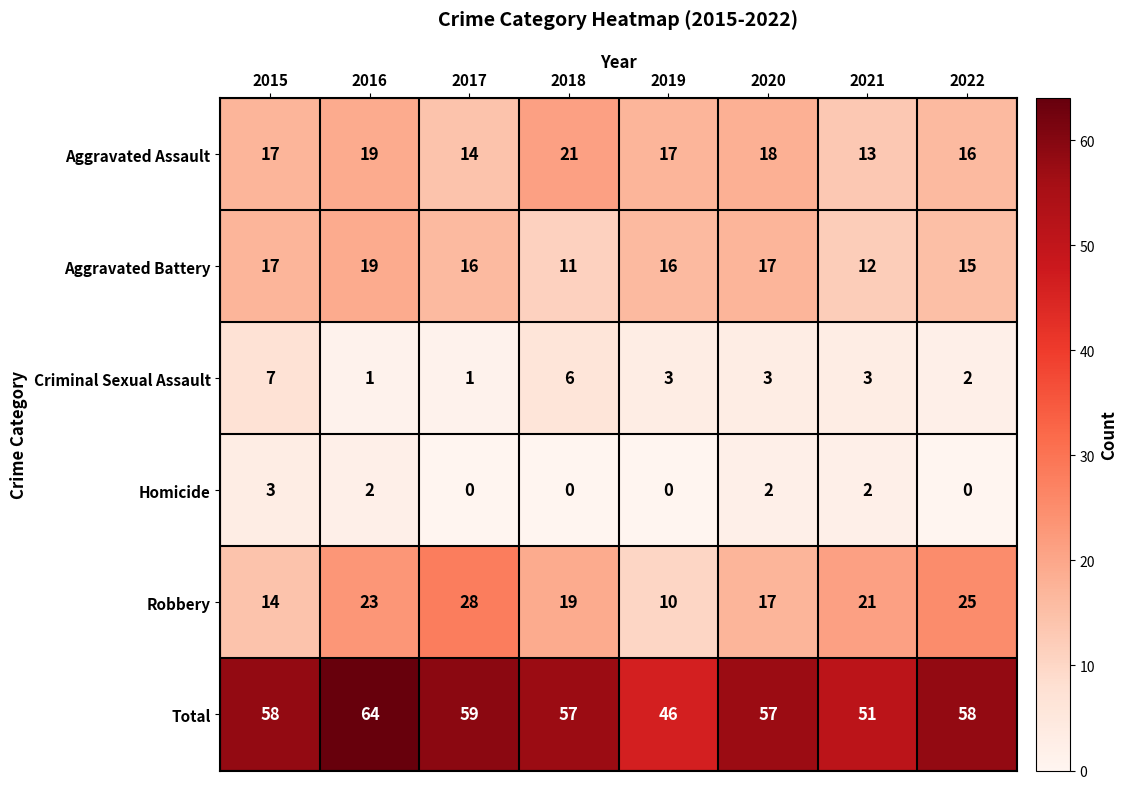

What is the greatest value displayed?

64